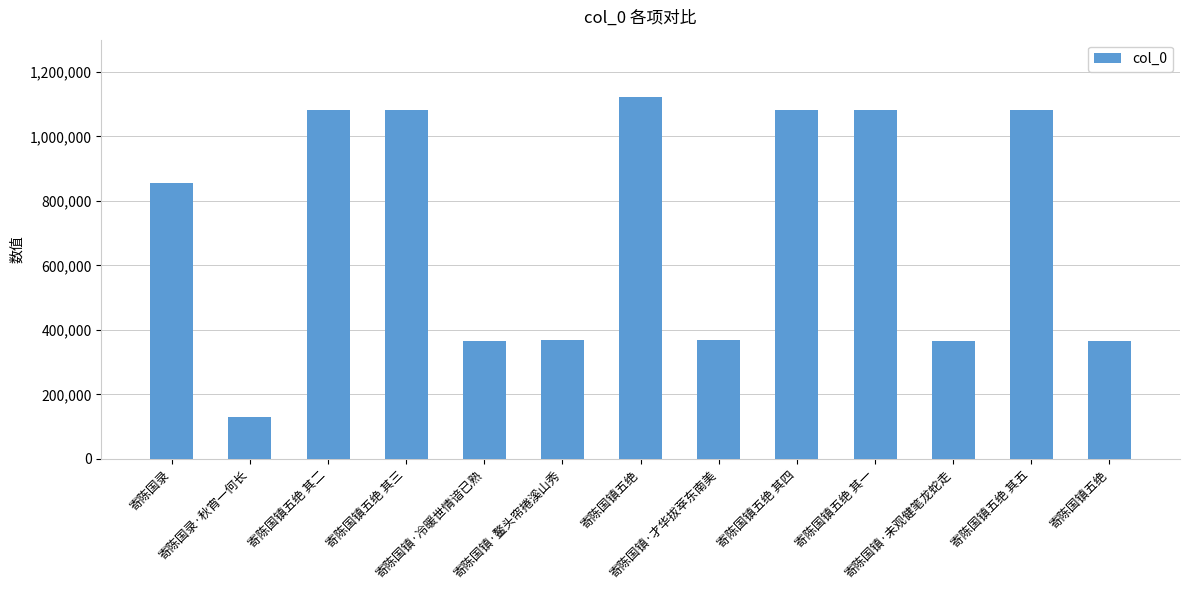

How many values are below 854137?

6